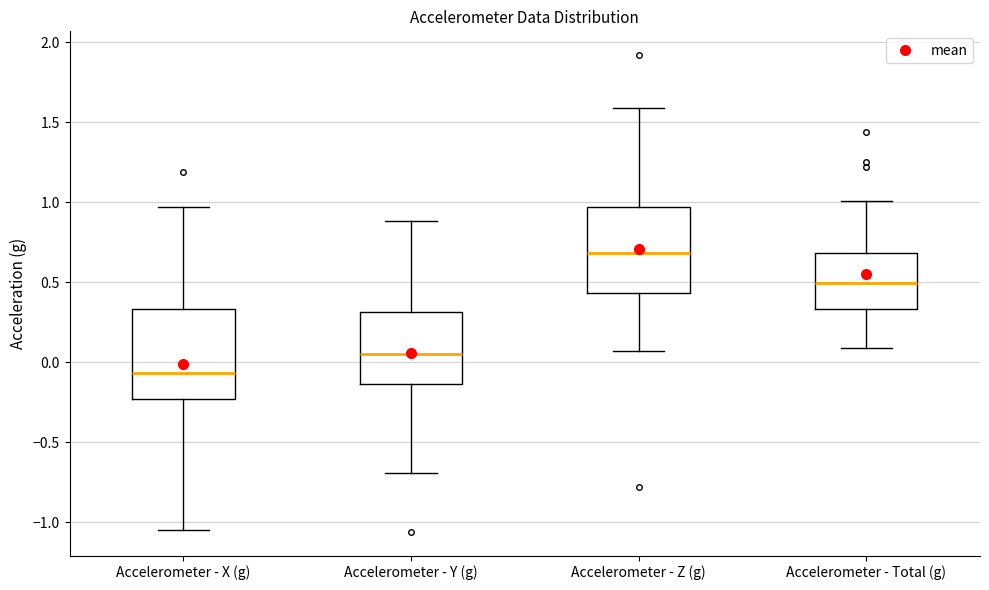

Which box's median line is the lowest?

Accelerometer - X (g)